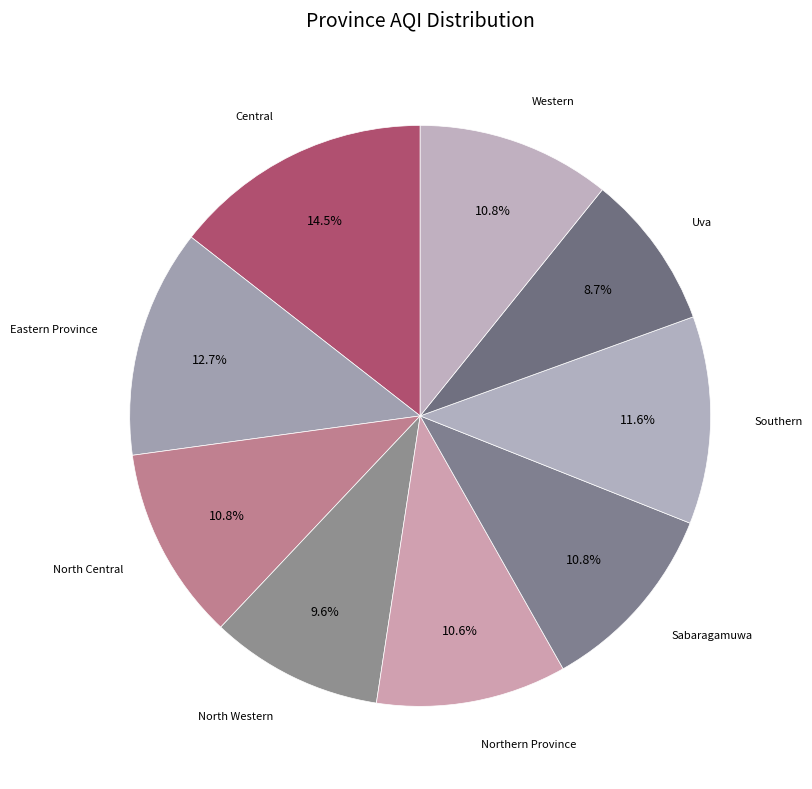

To the nearest percent, what is the difference between the largest and smallest slice percentages?

6%